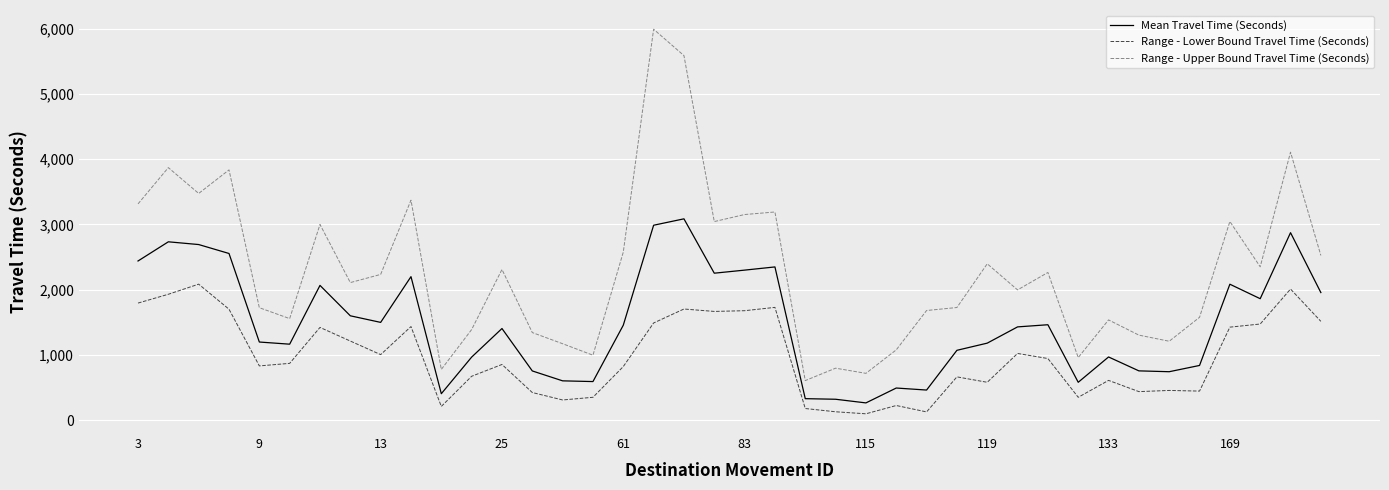

Which series has the largest range (max minus min)?

Range - Upper Bound Travel Time (Seconds)